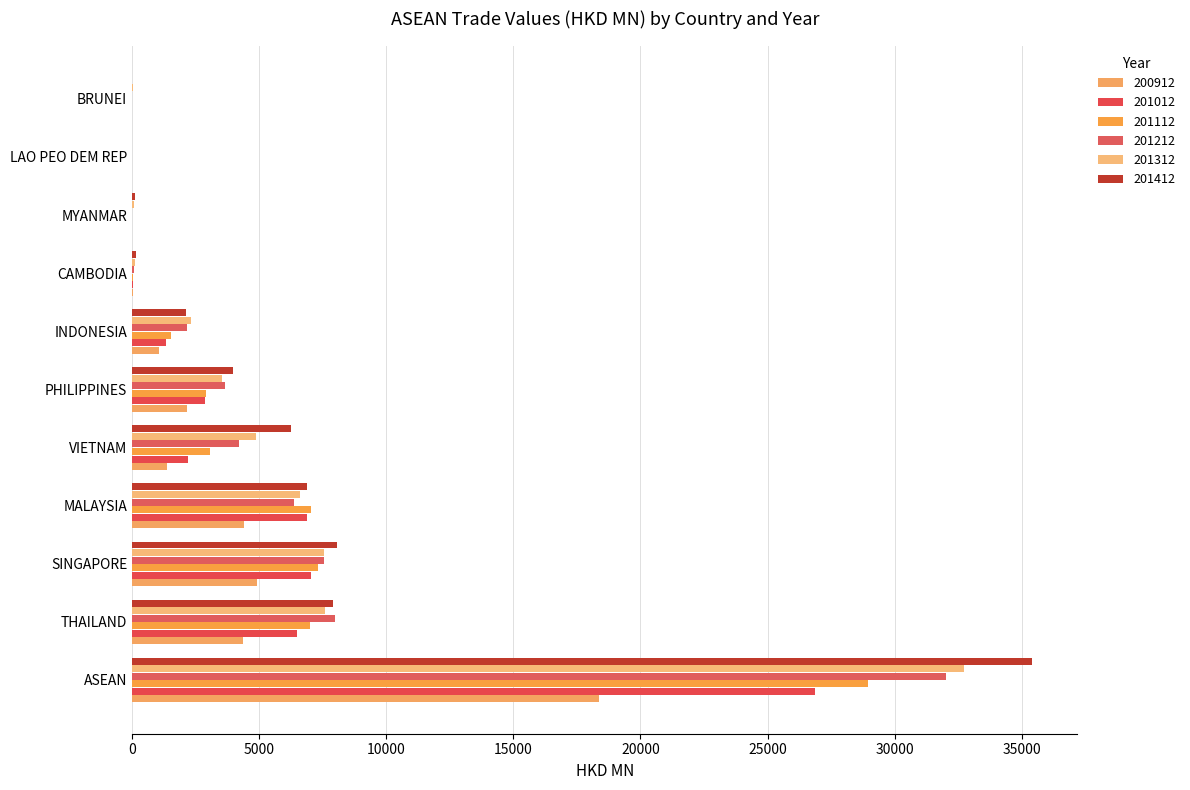

Where is 201112 nearest to the value 14473?

SINGAPORE